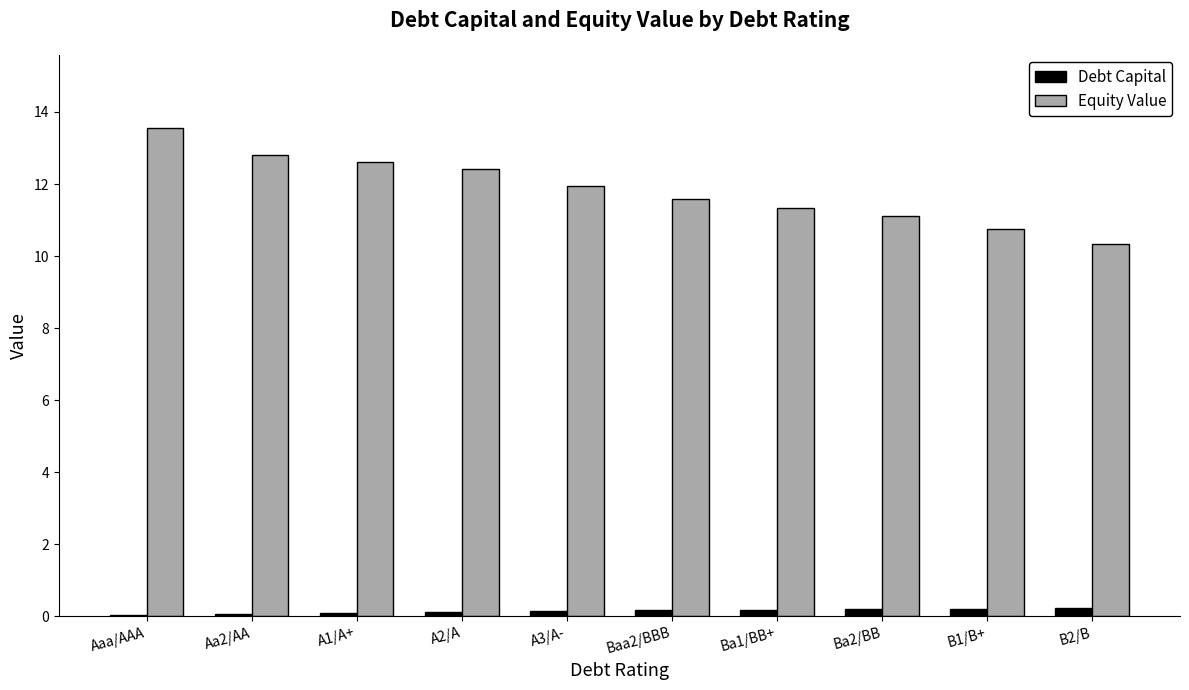

Which series has the largest range (max minus min)?

Equity Value